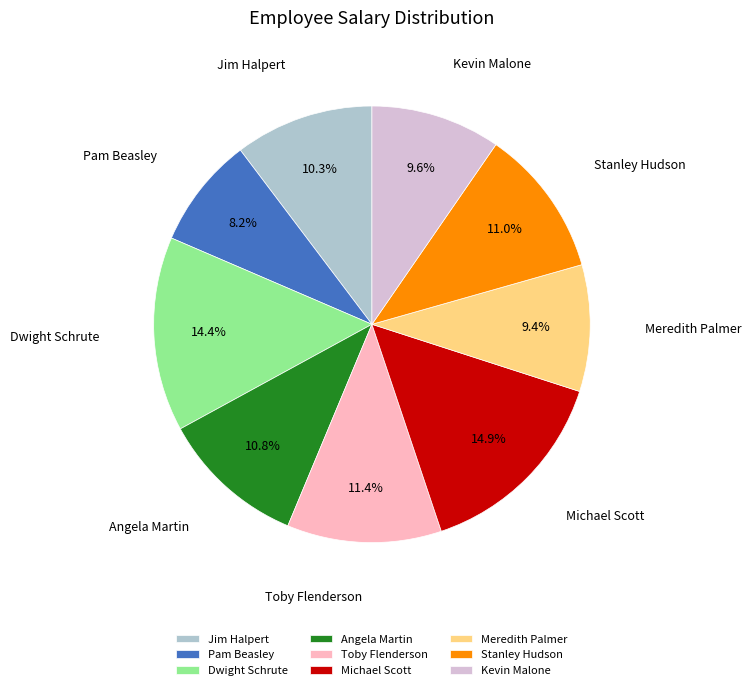

What percentage is the Kevin Malone slice, to the nearest percent?

10%